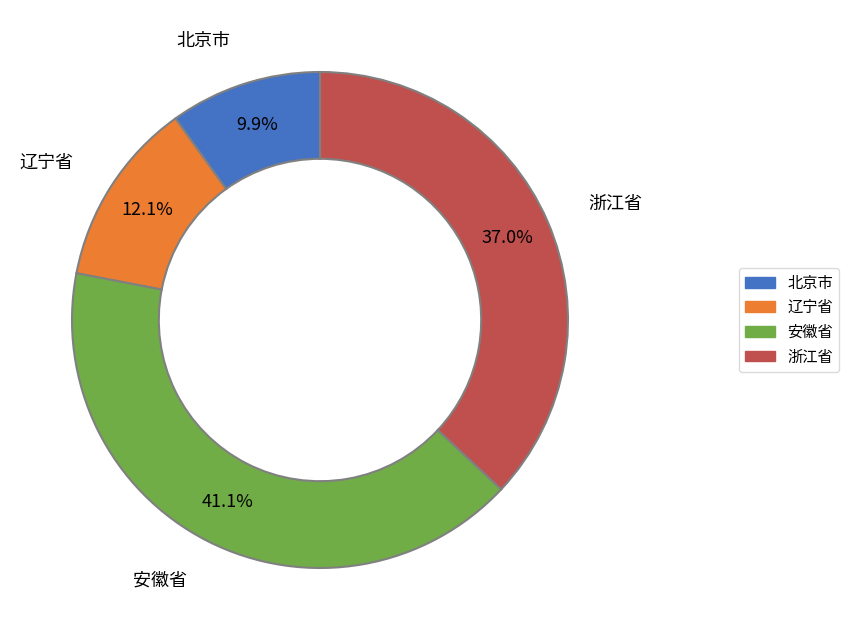

What is the ratio of the value at 浙江省 to the value at 辽宁省?

3.1